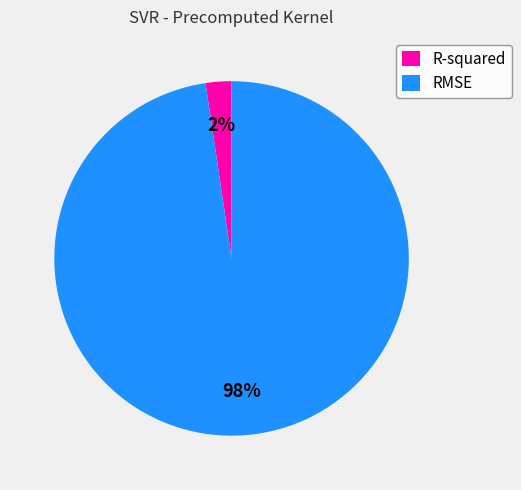

To the nearest percent, what is the combined percentage of R-squared and RMSE?

100%